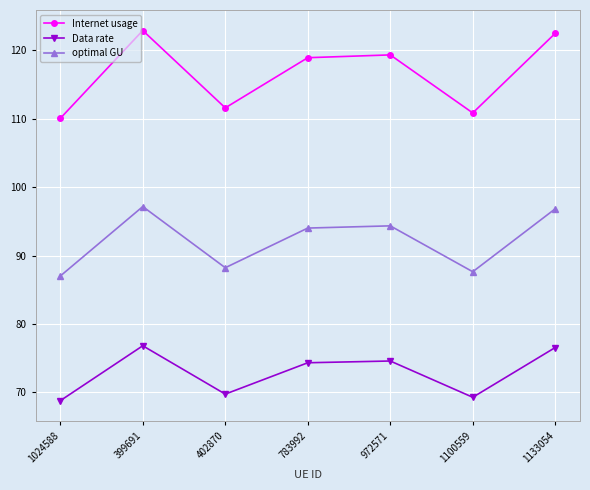

Rank the series by their average value, from highest to lowest.

Internet usage, optimal GU, Data rate